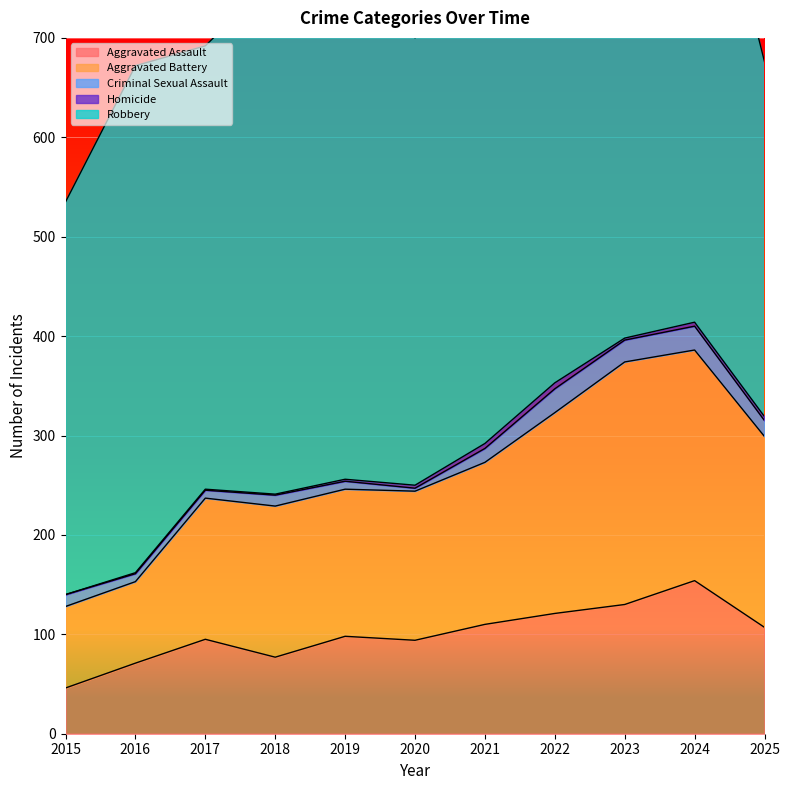

Which has a higher value, 2023 or 2018?

2023